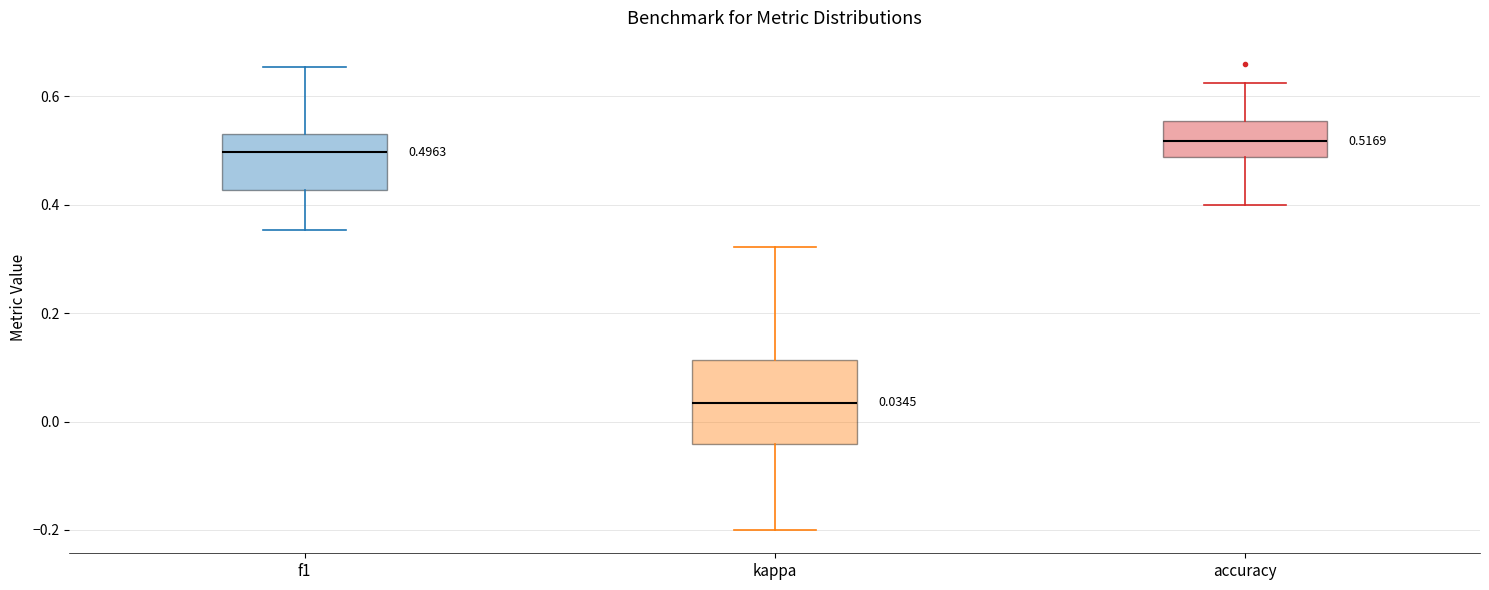

Which box's median line is the highest?

accuracy